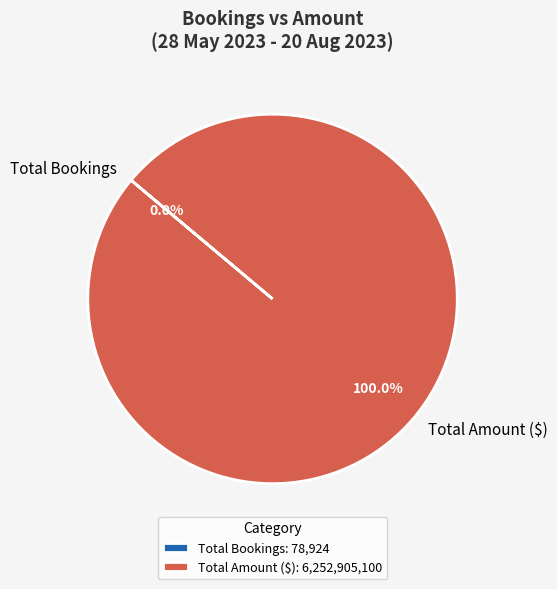

Is there a majority slice in this chart?

Yes